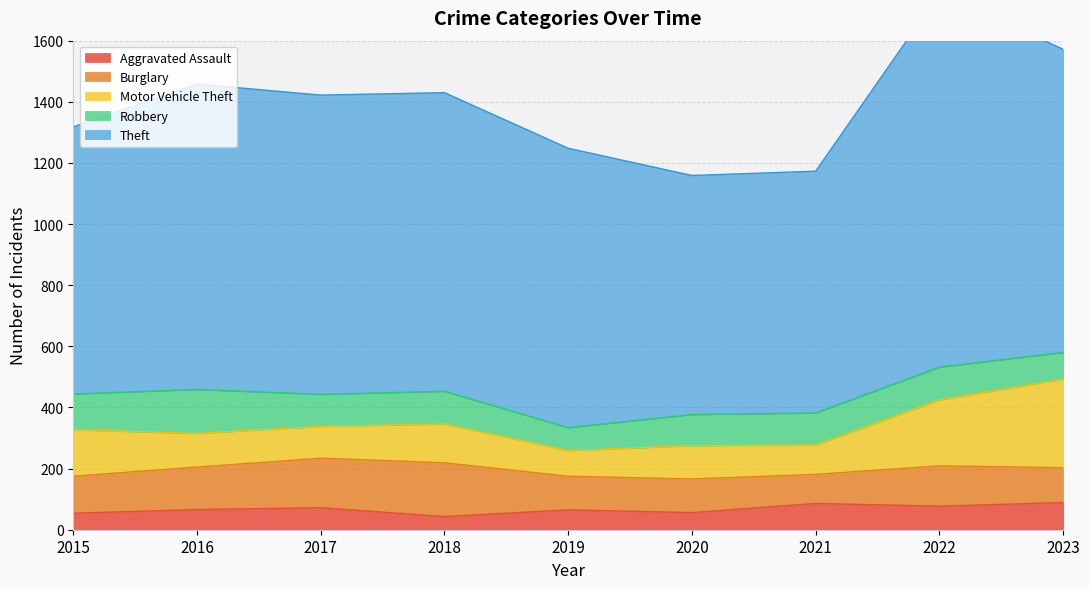

What is the difference between the maximum and minimum values in the Aggravated Assault series?

46